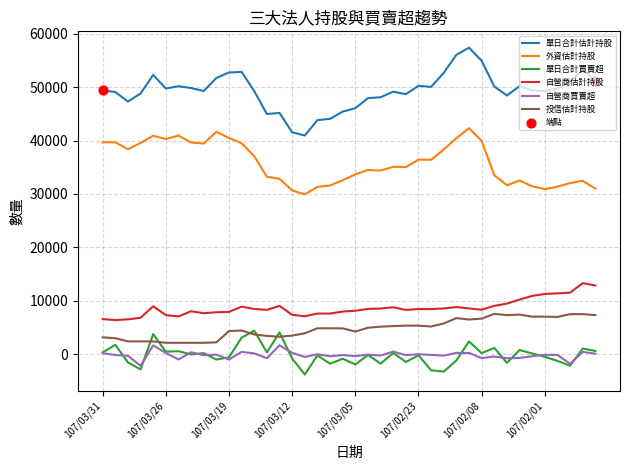

Which series has the largest total across all categories?

單日合計估計持股